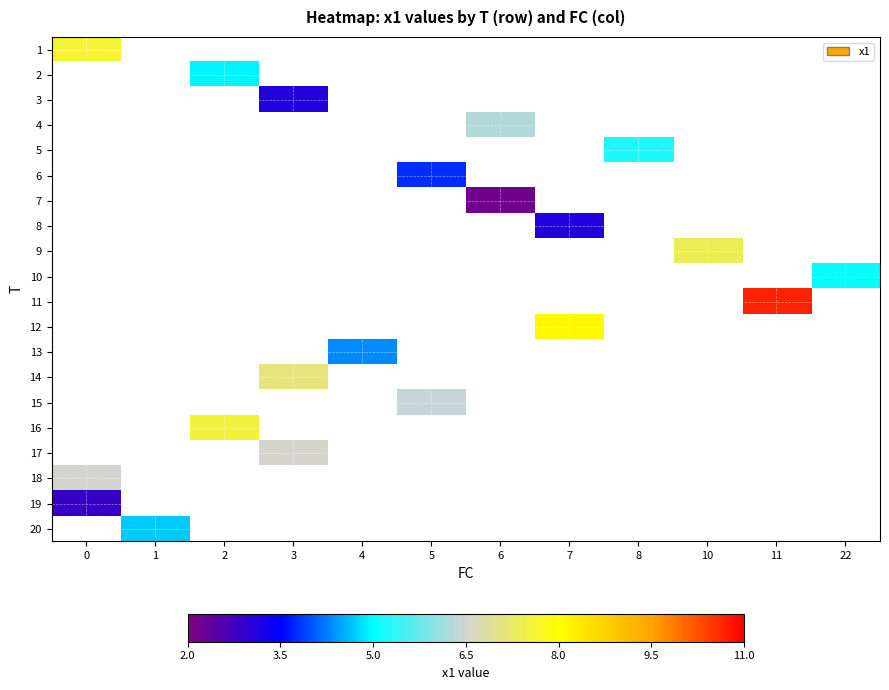

Is the value of 12 at 4 greater than the value of 17 at 6?

No